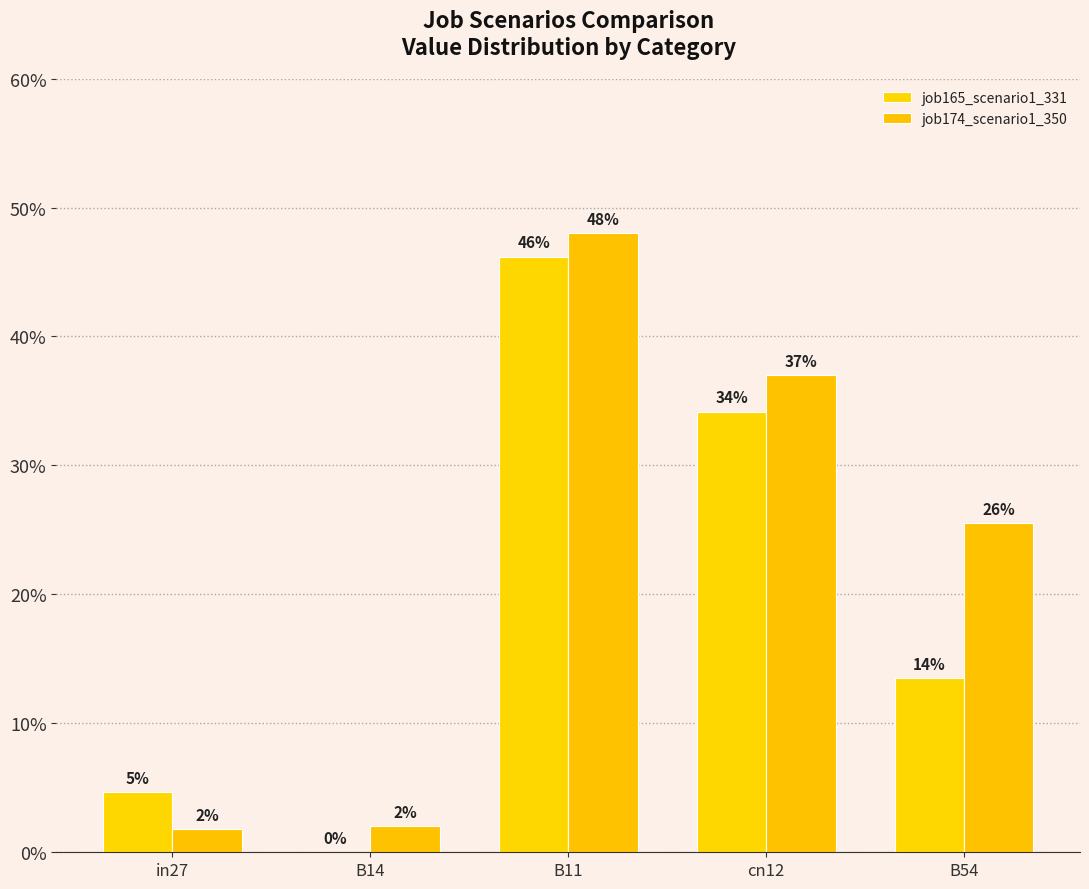

Rank the series at in27 from lowest to highest value.

job174_scenario1_350, job165_scenario1_331